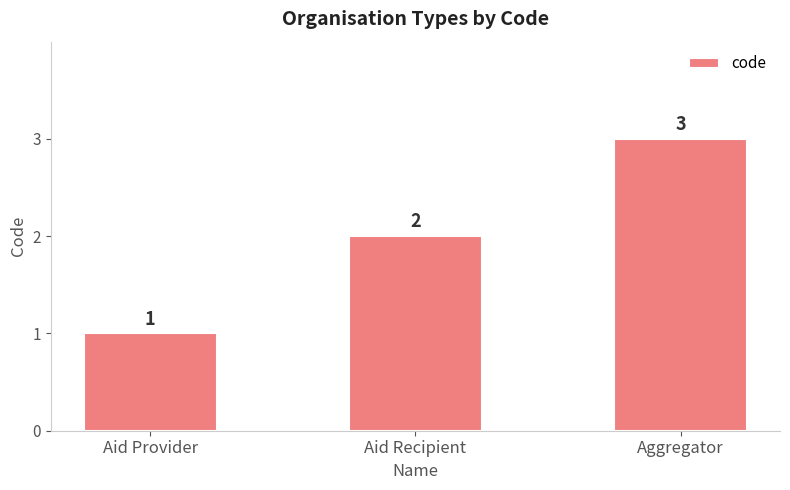

Between Aid Recipient and Aid Provider, which is larger?

Aid Recipient